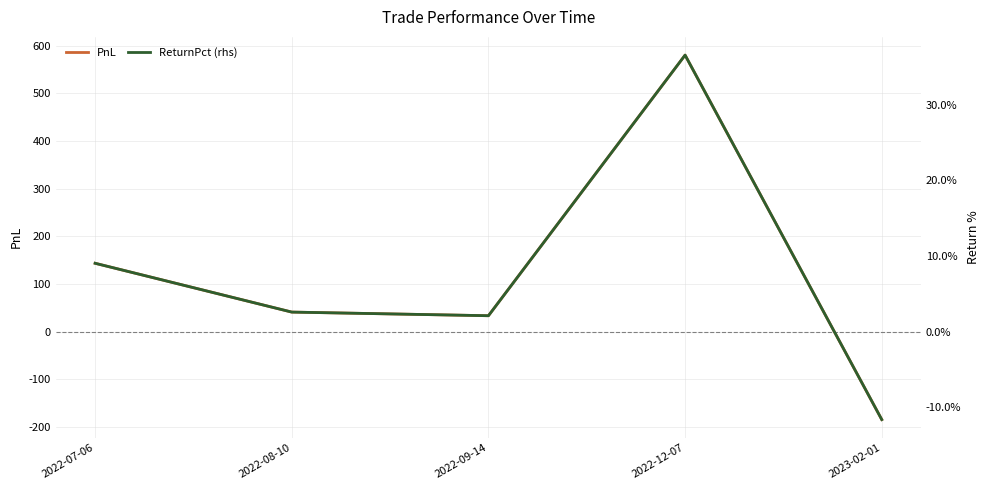

How many positive values does the ReturnPct (rhs) series have?

4